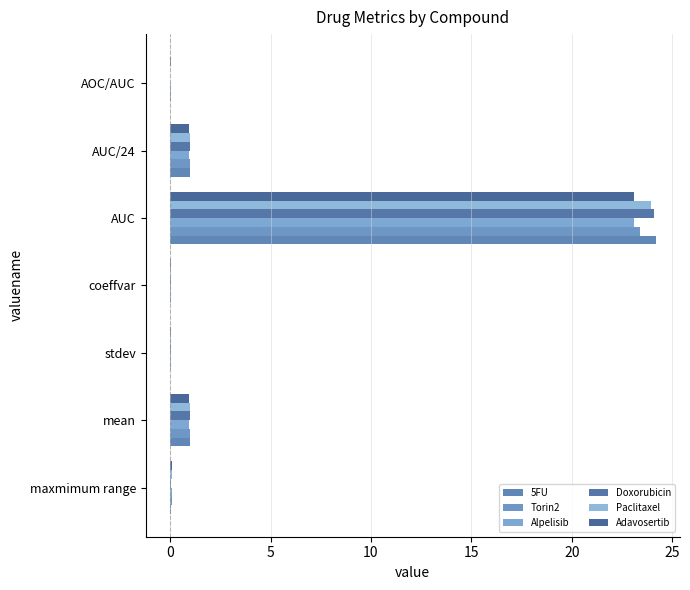

What is the maximum value shown in the chart?

24.2